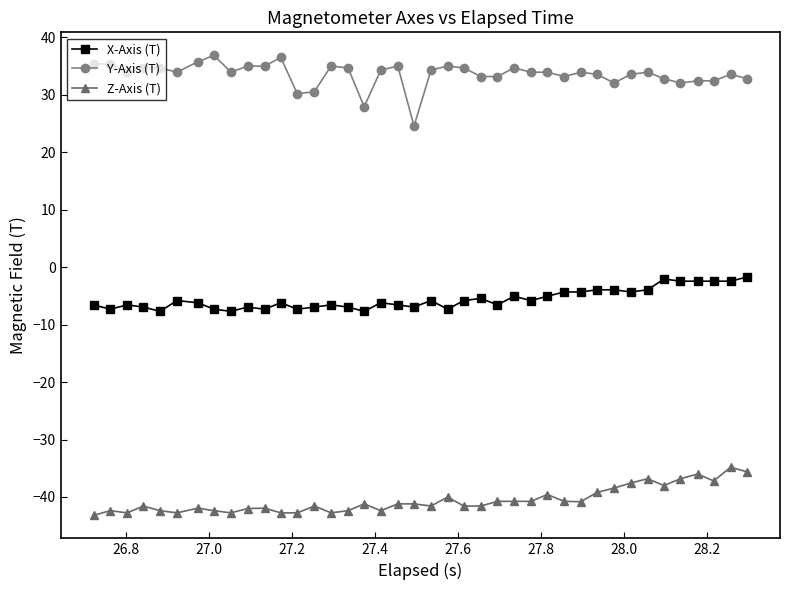

True or false: Z-Axis (T) and X-Axis (T) cross at least once.

False